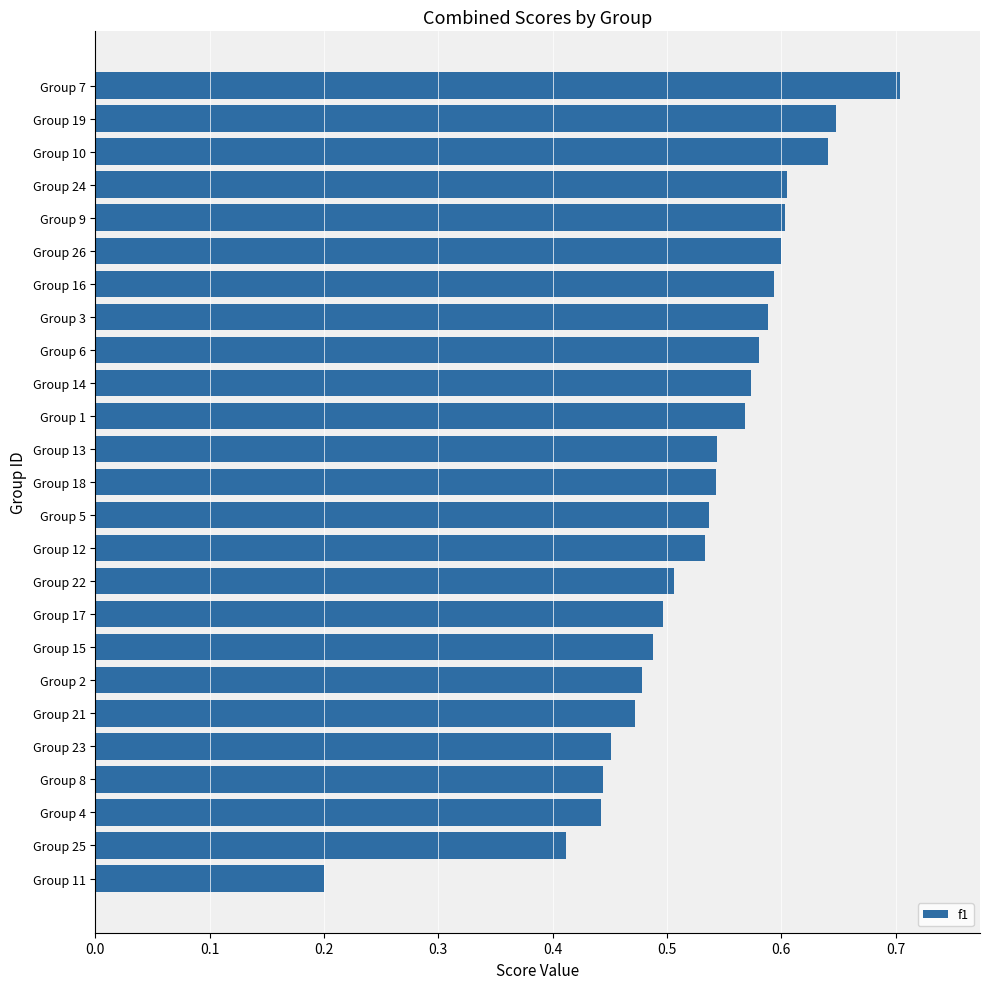

Count the values in the range 0 to 1.

25